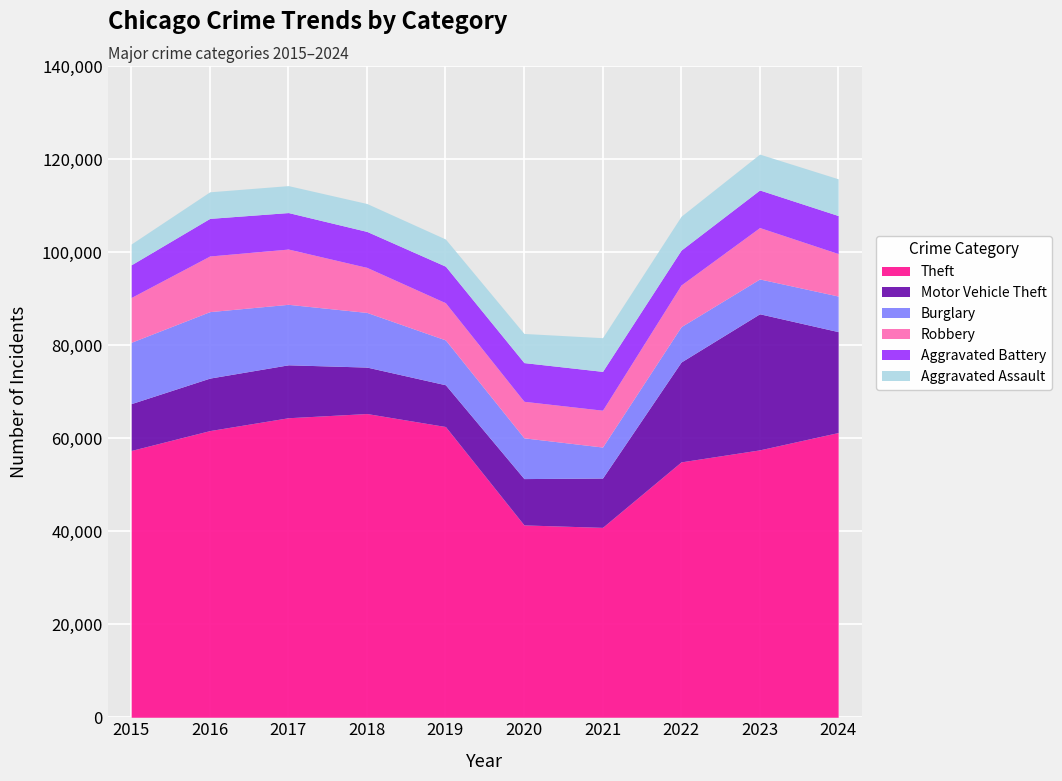

Reading right to left, extract all data points from this chart.

Theft: 2024=61209	2023=57480	2022=54896	2021=40819	2020=41347	2019=62498	2018=65289	2017=64386	2016=61623	2015=57352
Motor Vehicle Theft: 2024=21688	2023=29254	2022=21470	2021=10605	2020=9959	2019=8978	2018=9985	2017=11380	2016=11285	2015=10068
Burglary: 2024=7651	2023=7484	2022=7594	2021=6662	2020=8758	2019=9638	2018=11747	2017=13001	2016=14289	2015=13184
Robbery: 2024=9124	2023=11053	2022=8965	2021=7920	2020=7855	2019=7995	2018=9681	2017=11881	2016=11960	2015=9638
Aggravated Battery: 2024=8179	2023=8078	2022=7494	2021=8346	2020=8320	2019=7858	2018=7734	2017=7845	2016=8085	2015=7018
Aggravated Assault: 2024=7901	2023=7712	2022=7281	2021=7242	2020=6265	2019=5841	2018=6002	2017=5793	2016=5713	2015=4480